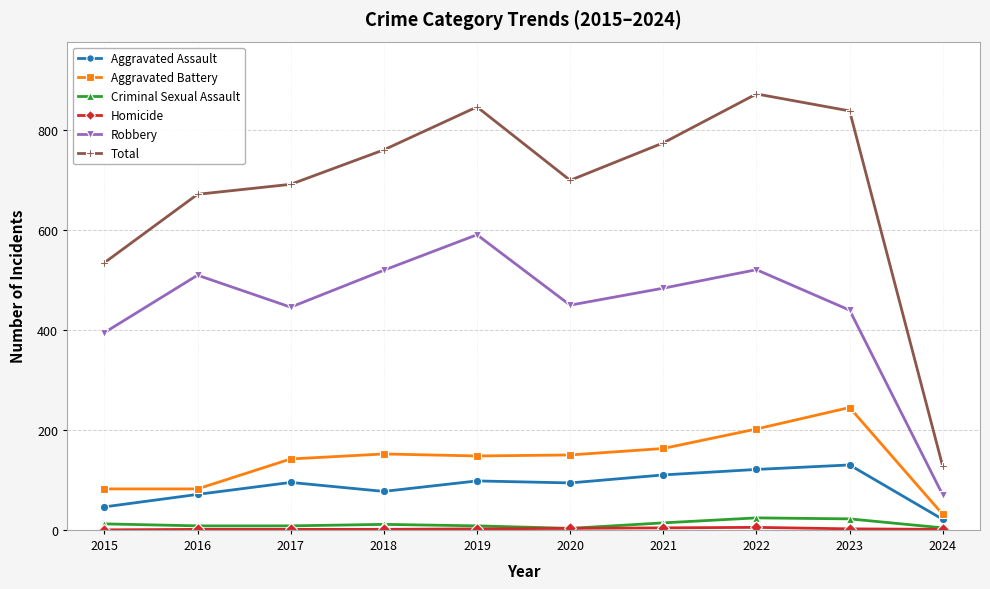

True or false: Robbery has more than 2 interior local peaks.

True